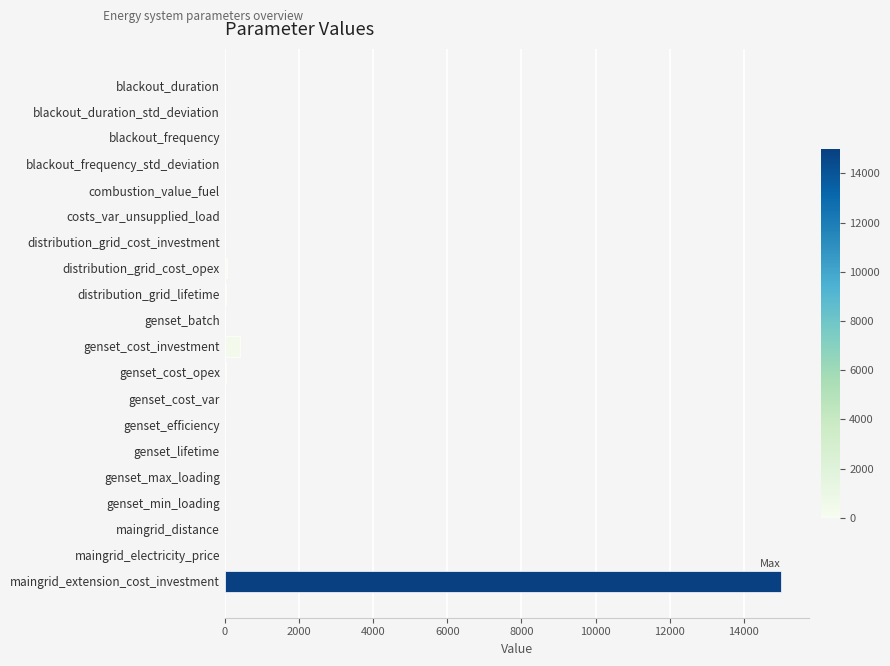

What is the sum of all values?

15566.3